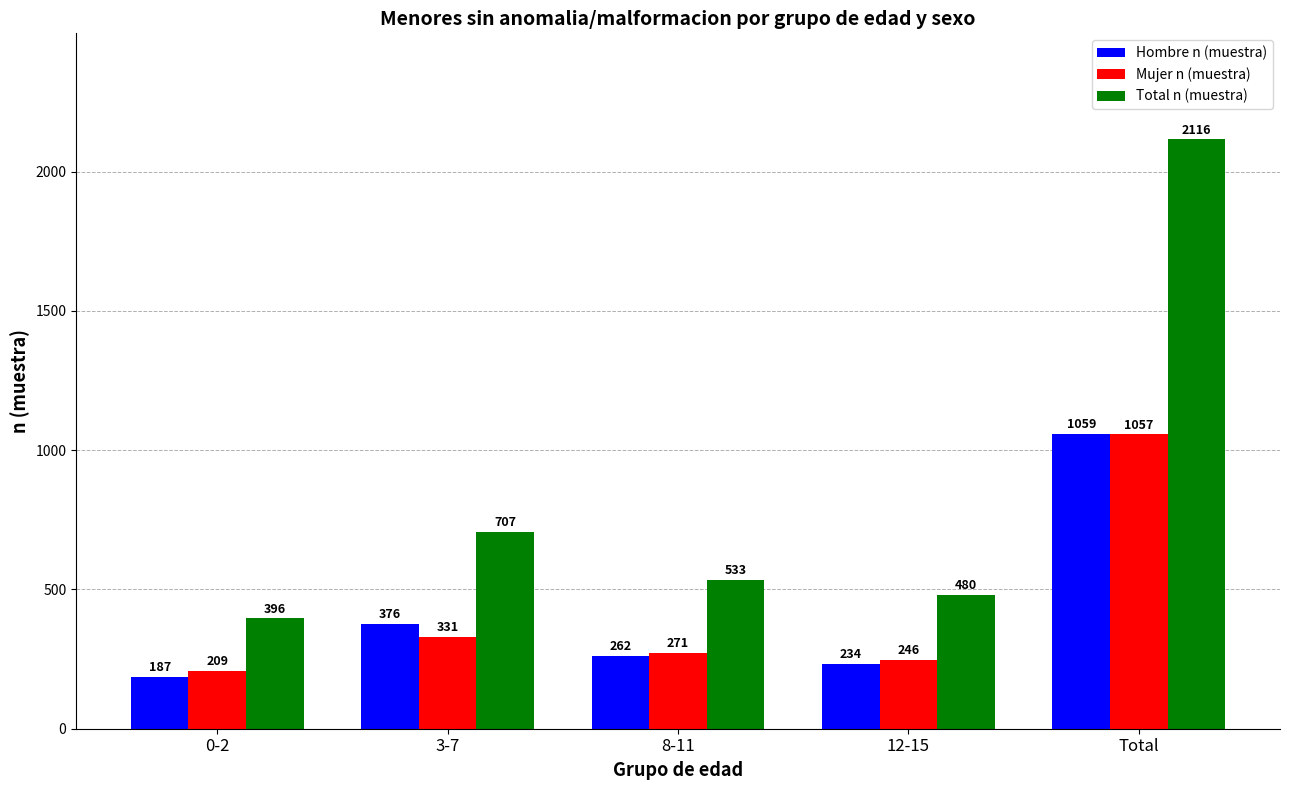

What are all the series names shown in the legend?

Hombre n (muestra), Mujer n (muestra), Total n (muestra)